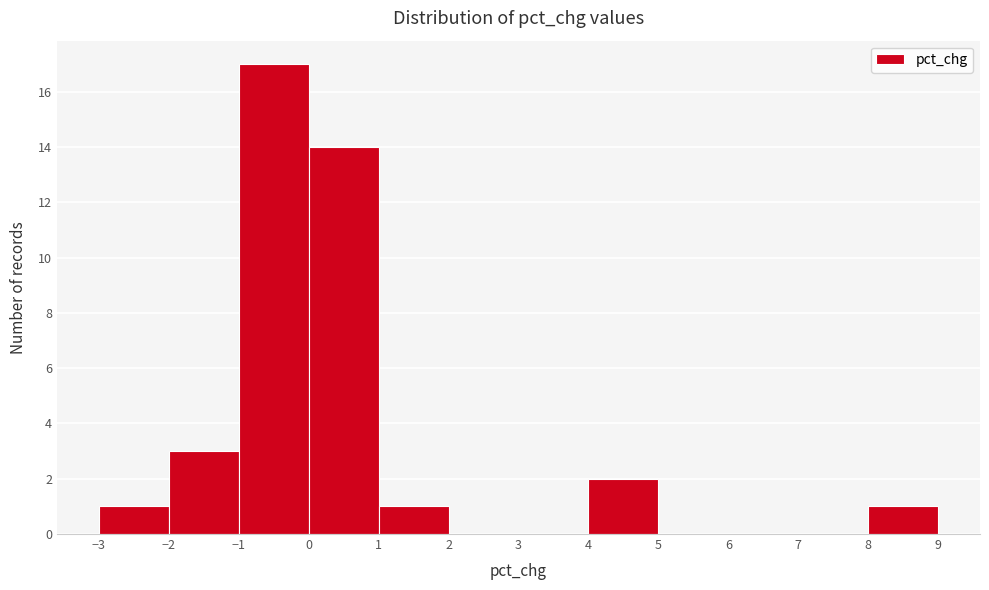

Reading left to right, list every bar in this chart as the range it spans on the x-axis followed by its height. The values are not printed on the chart, so give them approximately, as read against the axis.

-3 to -2: 1
-2 to -1: 3
-1 to 0: 17
0 to 1: 14
1 to 2: 1
2 to 3: 0
3 to 4: 0
4 to 5: 2
5 to 6: 0
6 to 7: 0
7 to 8: 0
8 to 9: 1